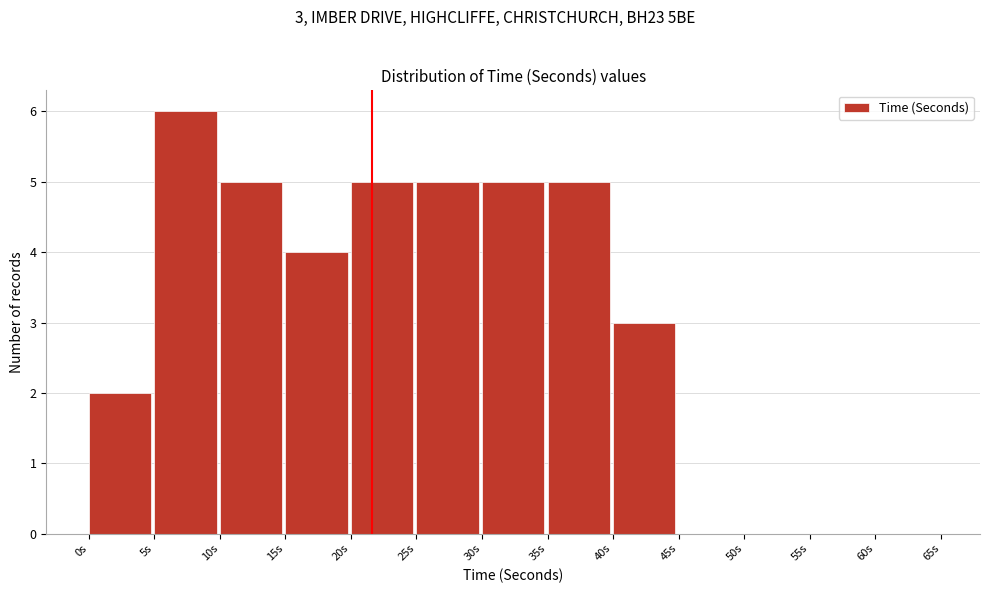

Which range on the x-axis has the tallest bar?

5 to 10